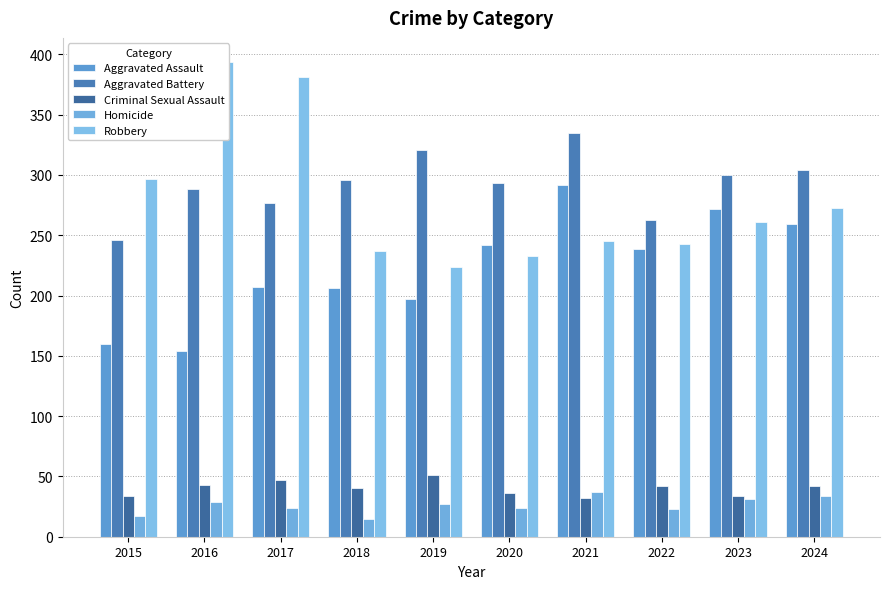

True or false: Aggravated Battery has a value of 490 at 2020.

False